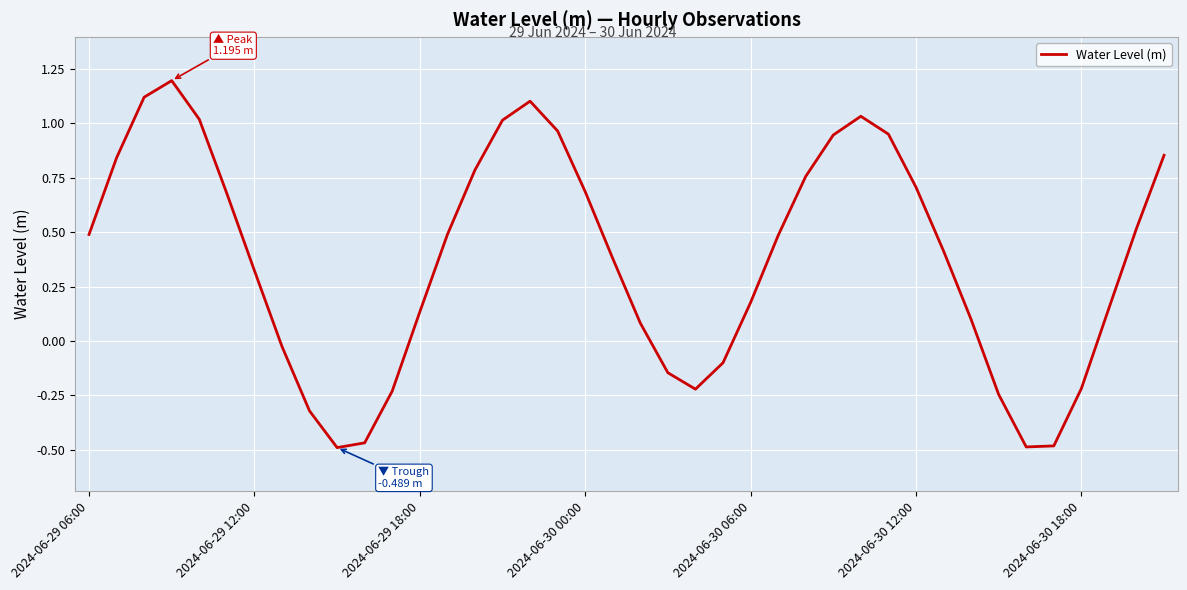

What is the maximum value shown in the chart?

1.2